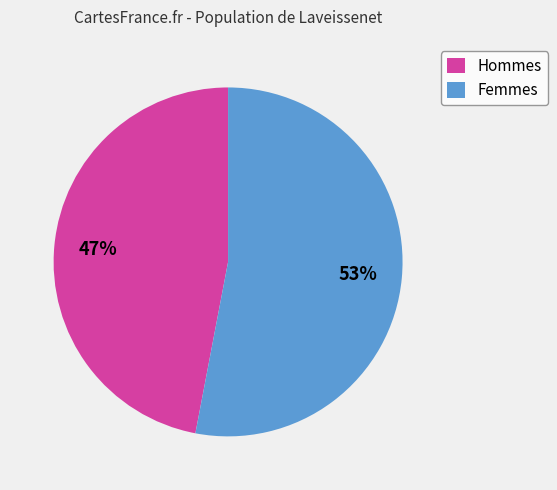

How many segments does this pie chart have?

2